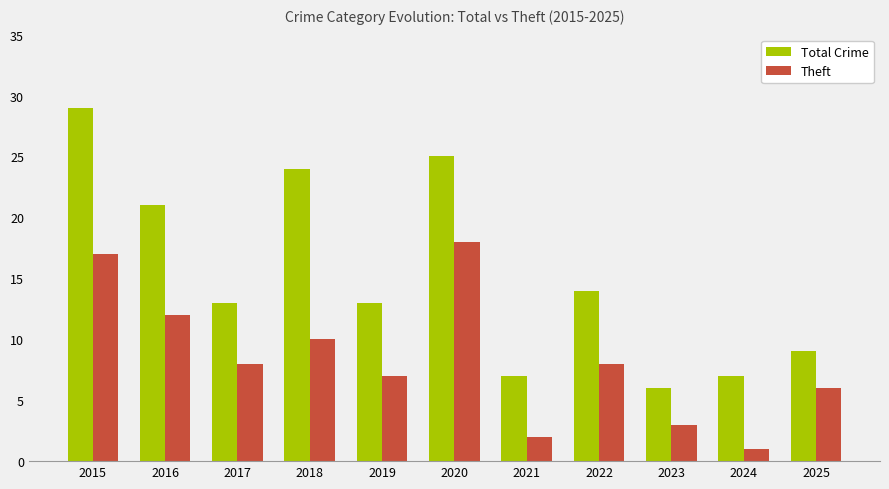

Which series has the largest total across all categories?

Total Crime